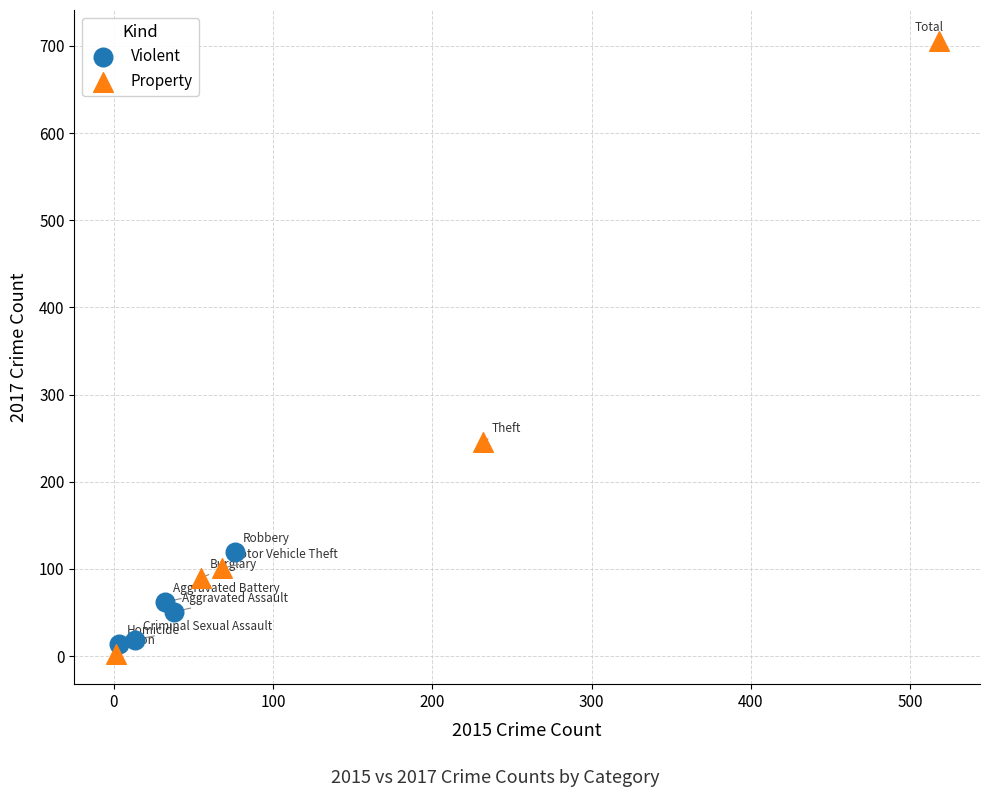

Which series has the largest Y range (max minus min)?

Property